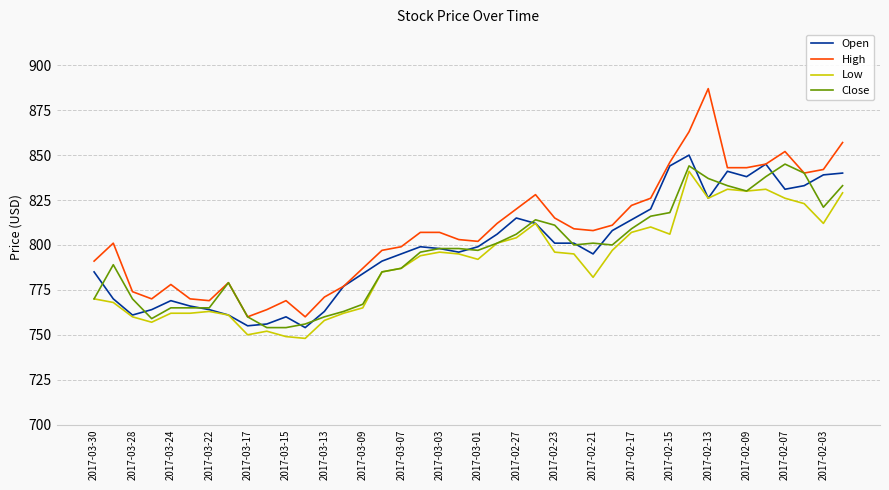

What is the maximum value shown in the chart?

887